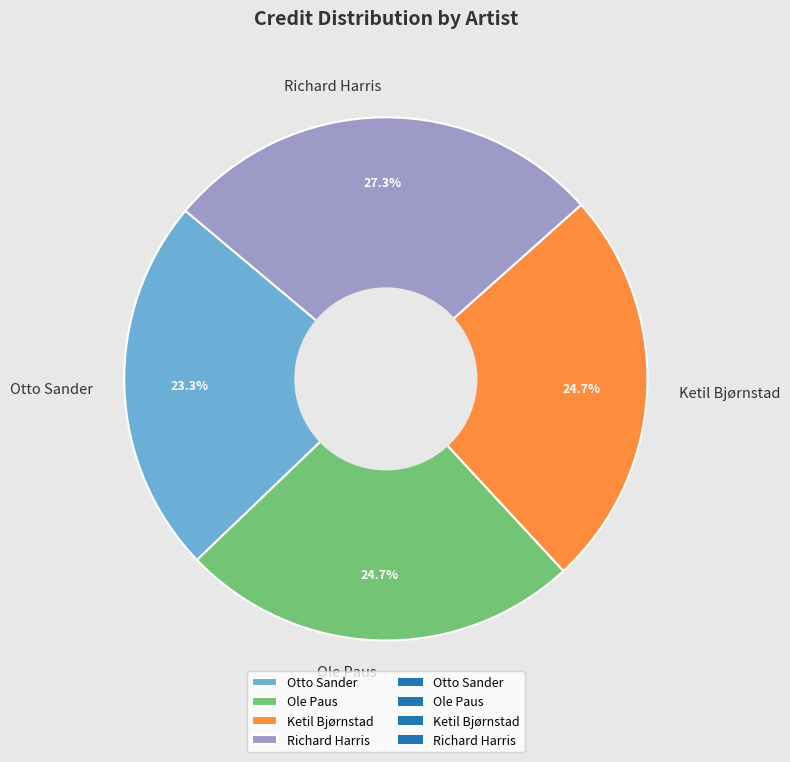

What is the smallest slice in the pie chart?

Otto Sander